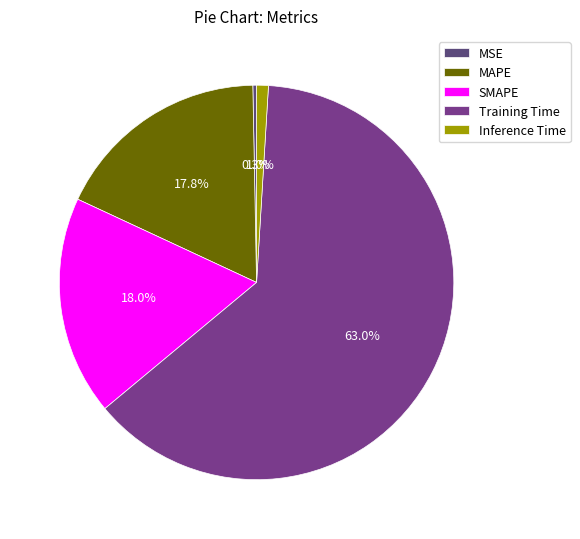

Which slice is the largest?

Training Time